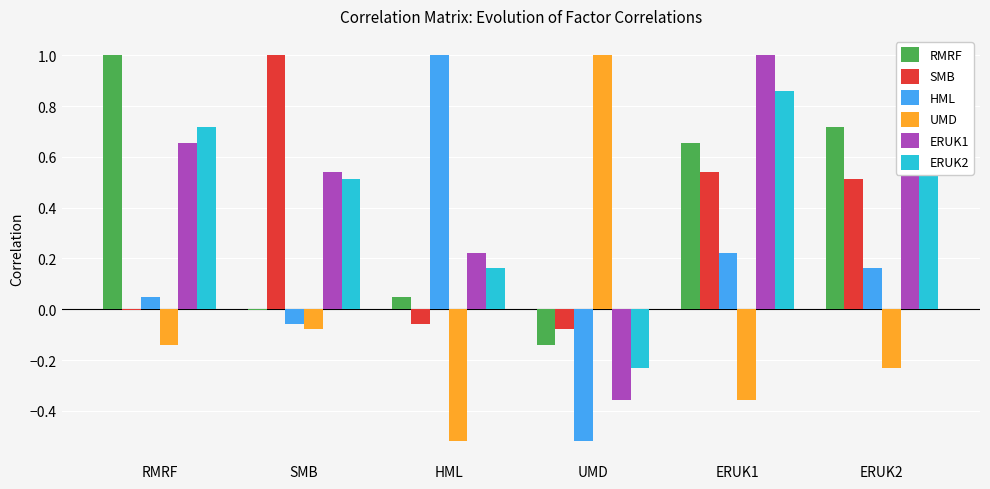

What is the highest value of the RMRF series?

1.0